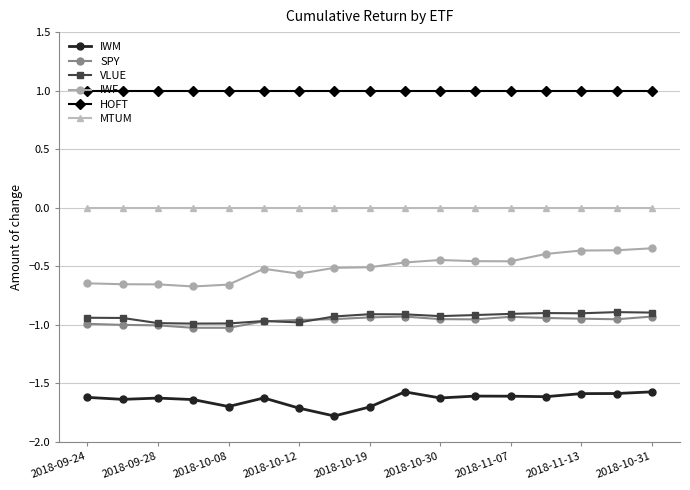

Is this an area chart (filled region under the line)?

No